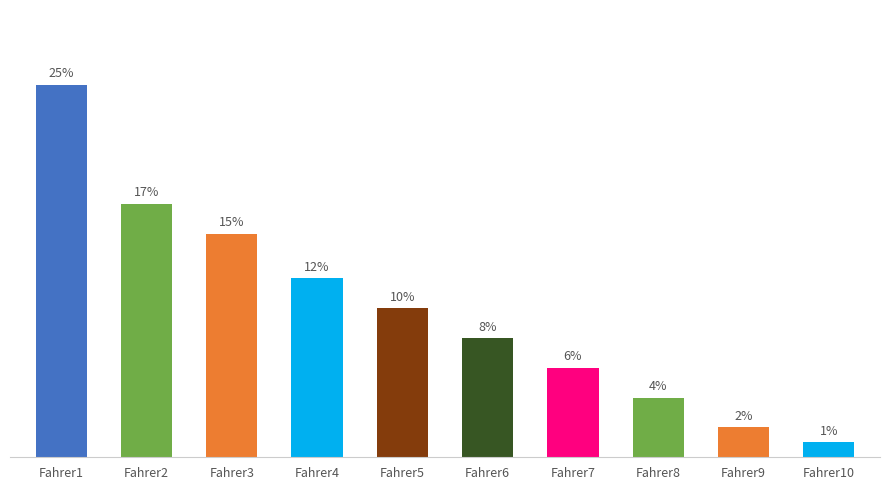

Between Fahrer3 and Fahrer5, which is larger?

Fahrer3